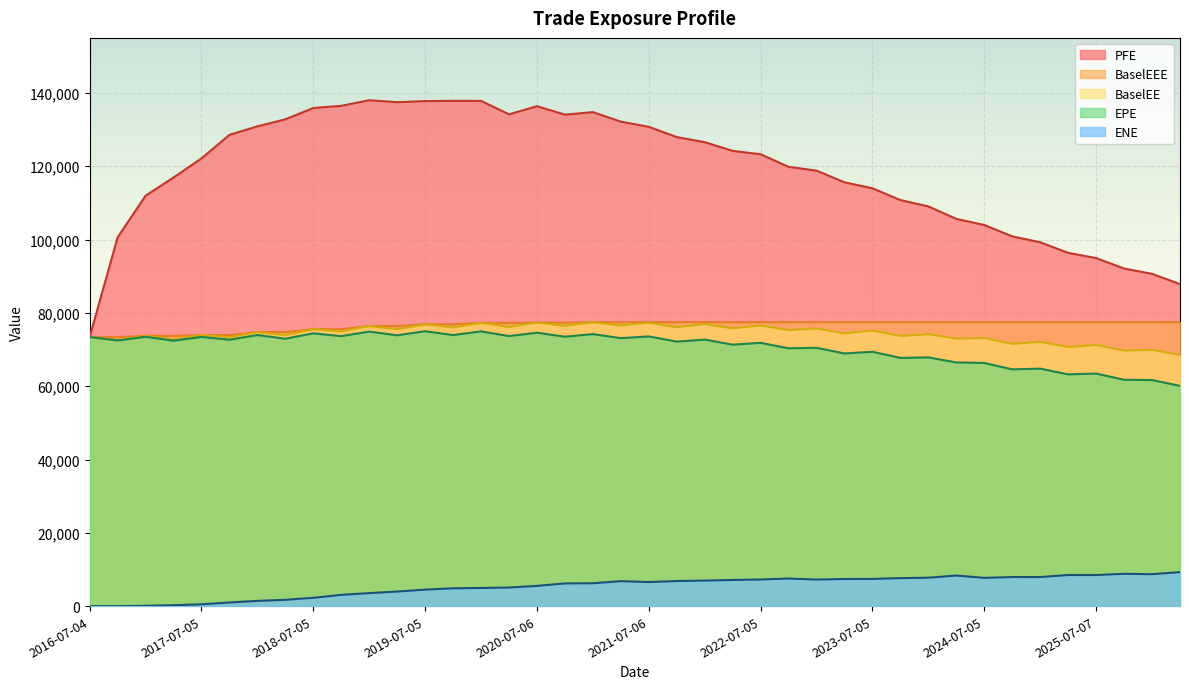

What is the difference between the second highest and second lowest values in the EPE series?

13282.1